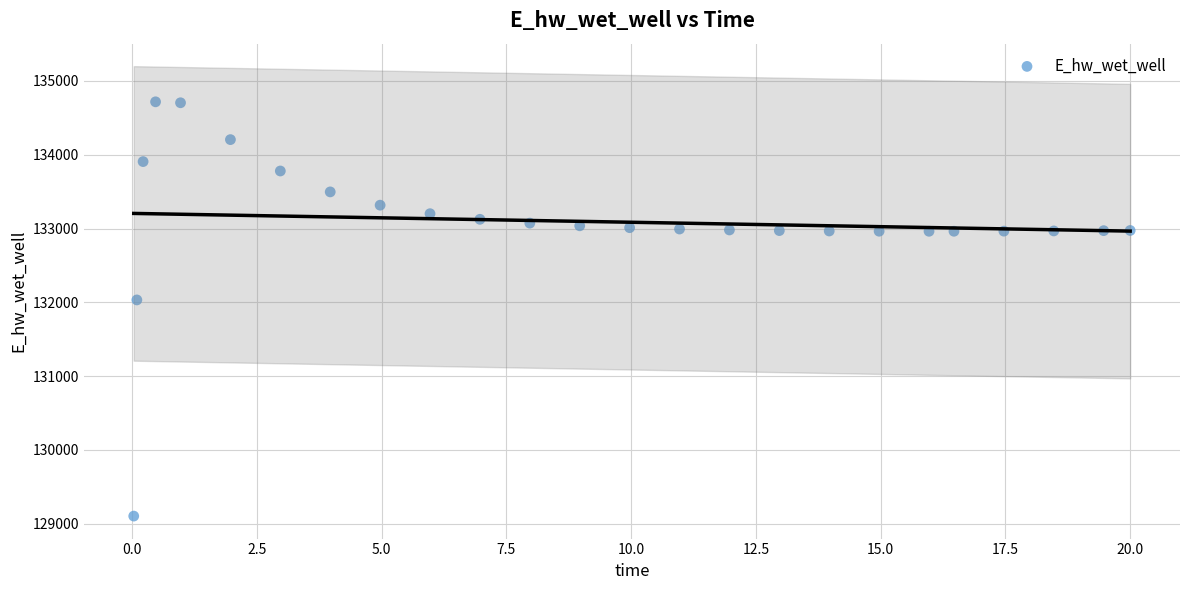

What Y value in the scatter plot is closest to 131910?

132032.9